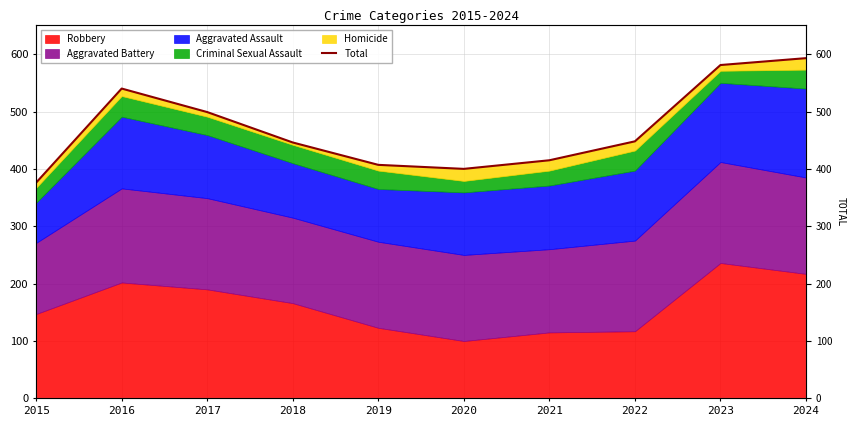

Which category has the highest value across all series?

2024